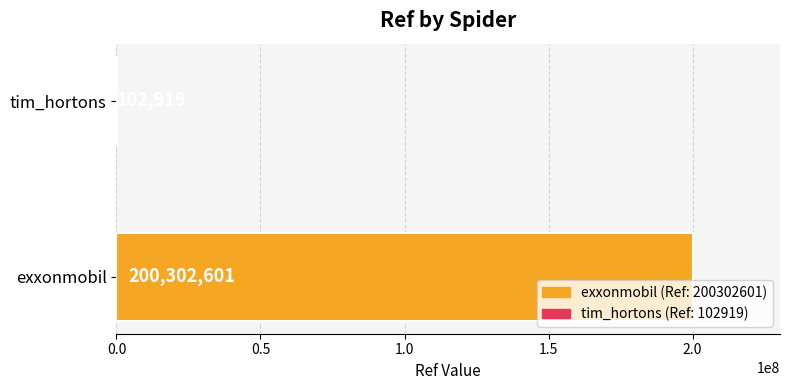

Count the values in the range 102919 to 200302601.

2